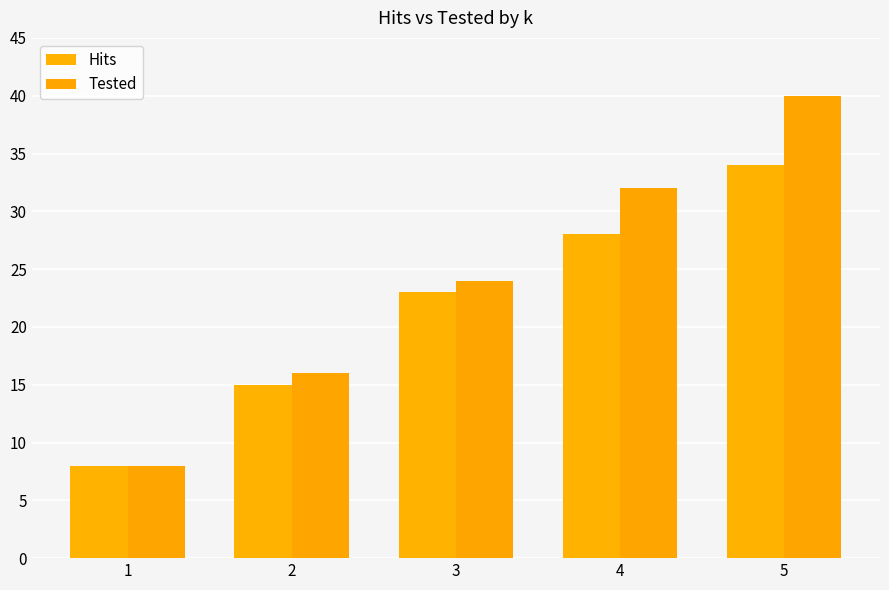

Rank the series by their maximum value, from lowest to highest.

Hits, Tested